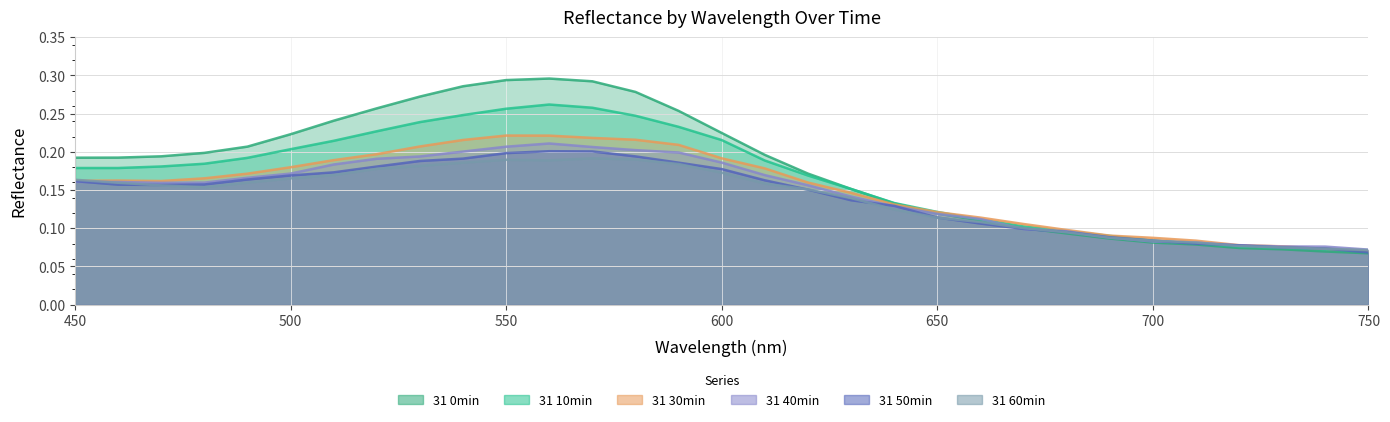

Reading right to left, transcribe all the data shown in this chart.

31 0min: 0.1	0.1	0.1	0.1	0.1	0.1	0.1	0.1	0.1	0.1	0.1	0.1	0.2	0.2	0.2	0.2	0.3	0.3	0.3	0.3	0.3	0.3	0.3	0.3	0.2	0.2	0.2	0.2	0.2	0.2	0.2
31 10min: 0.1	0.1	0.1	0.1	0.1	0.1	0.1	0.1	0.1	0.1	0.1	0.1	0.2	0.2	0.2	0.2	0.2	0.2	0.3	0.3	0.3	0.2	0.2	0.2	0.2	0.2	0.2	0.2	0.2	0.2	0.2
31 30min: 0.1	0.1	0.1	0.1	0.1	0.1	0.1	0.1	0.1	0.1	0.1	0.1	0.1	0.2	0.2	0.2	0.2	0.2	0.2	0.2	0.2	0.2	0.2	0.2	0.2	0.2	0.2	0.2	0.2	0.2	0.2
31 40min: 0.1	0.1	0.1	0.1	0.1	0.1	0.1	0.1	0.1	0.1	0.1	0.1	0.1	0.2	0.2	0.2	0.2	0.2	0.2	0.2	0.2	0.2	0.2	0.2	0.2	0.2	0.2	0.2	0.2	0.2	0.2
31 50min: 0.1	0.1	0.1	0.1	0.1	0.1	0.1	0.1	0.1	0.1	0.1	0.1	0.1	0.2	0.2	0.2	0.2	0.2	0.2	0.2	0.2	0.2	0.2	0.2	0.2	0.2	0.2	0.2	0.2	0.2	0.2
31 60min: 0.1	0.1	0.1	0.1	0.1	0.1	0.1	0.1	0.1	0.1	0.1	0.1	0.1	0.2	0.2	0.2	0.2	0.2	0.2	0.2	0.2	0.2	0.2	0.2	0.2	0.2	0.2	0.2	0.2	0.2	0.2